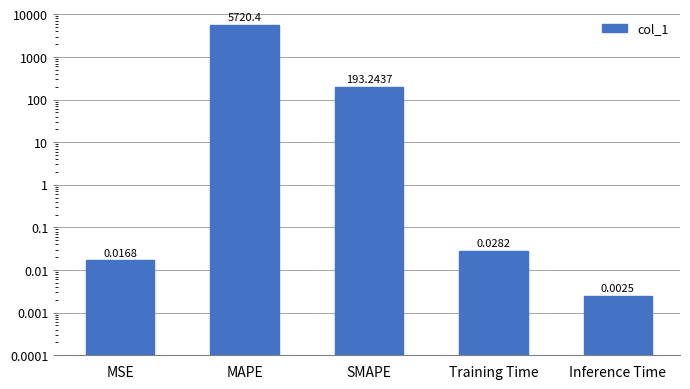

Rank the categories by value from lowest to highest.

Inference Time, MSE, Training Time, SMAPE, MAPE